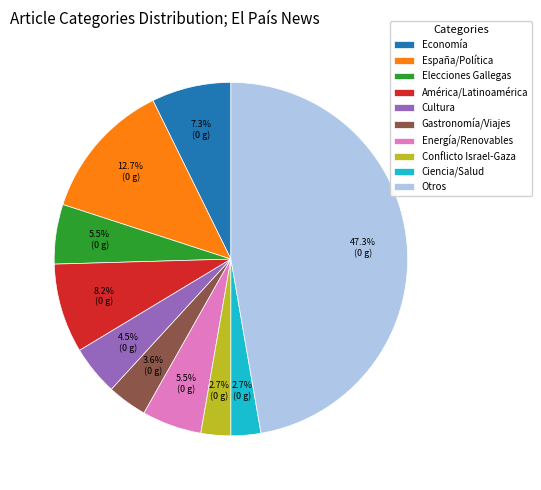

True or false: Otros accounts for 35% of the total.

False